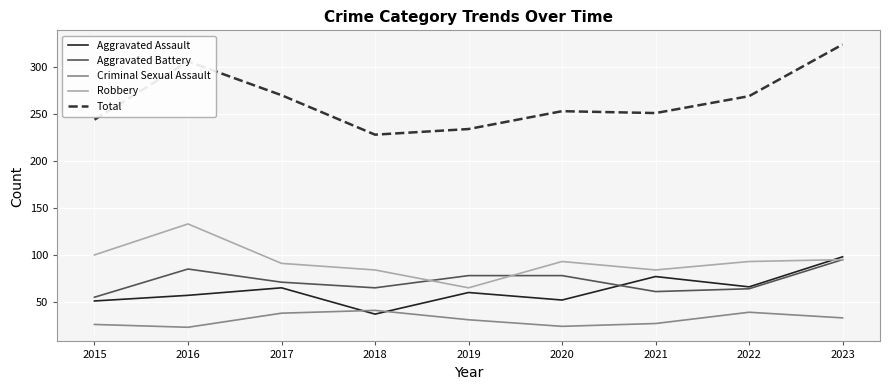

What is the maximum value shown in the chart?

324